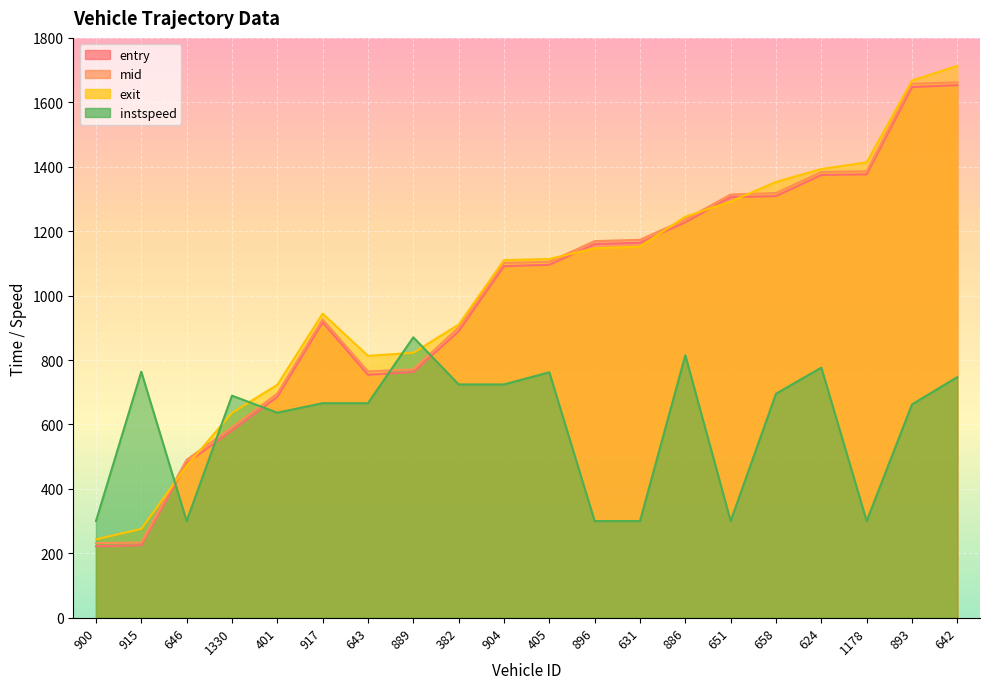

What is the lowest value of the instspeed series?

300.0